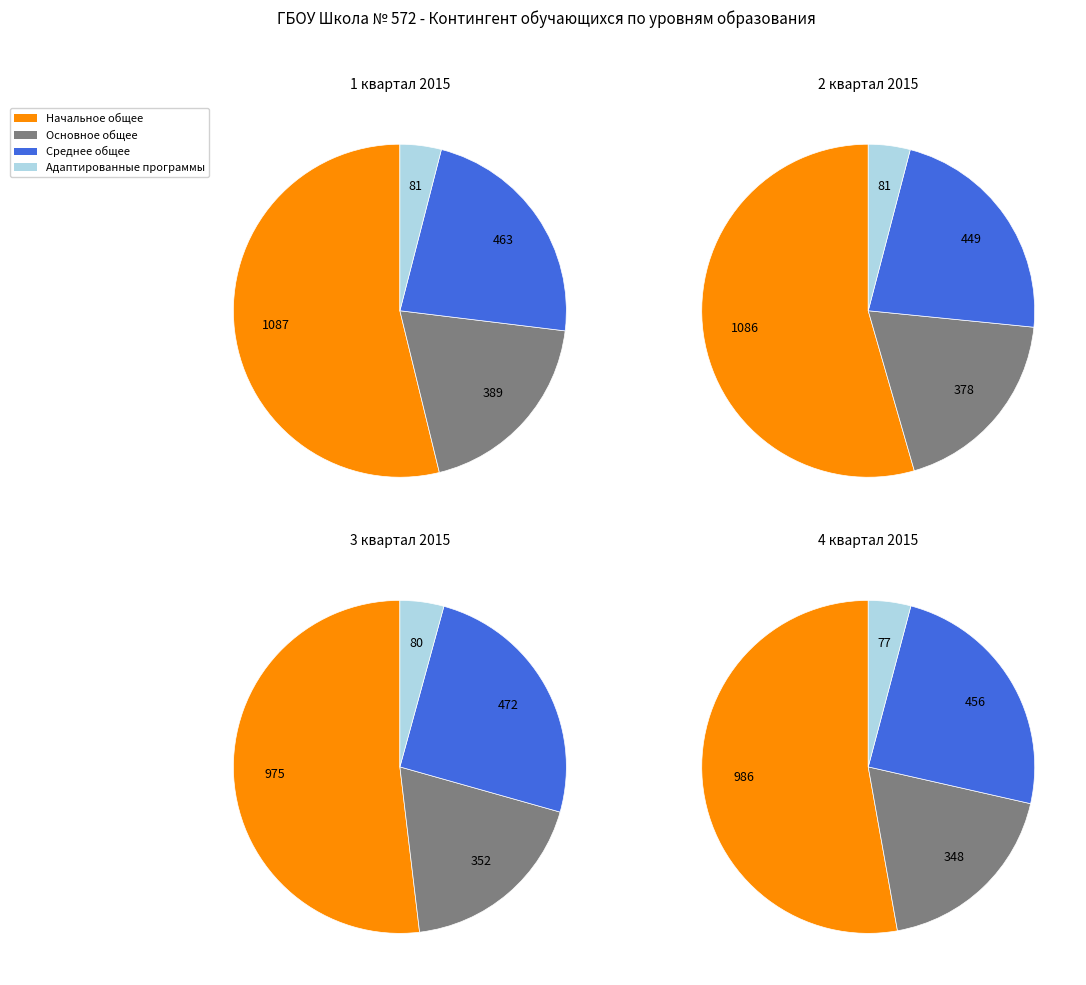

Is there any slice that represents more than half of the pie?

Yes